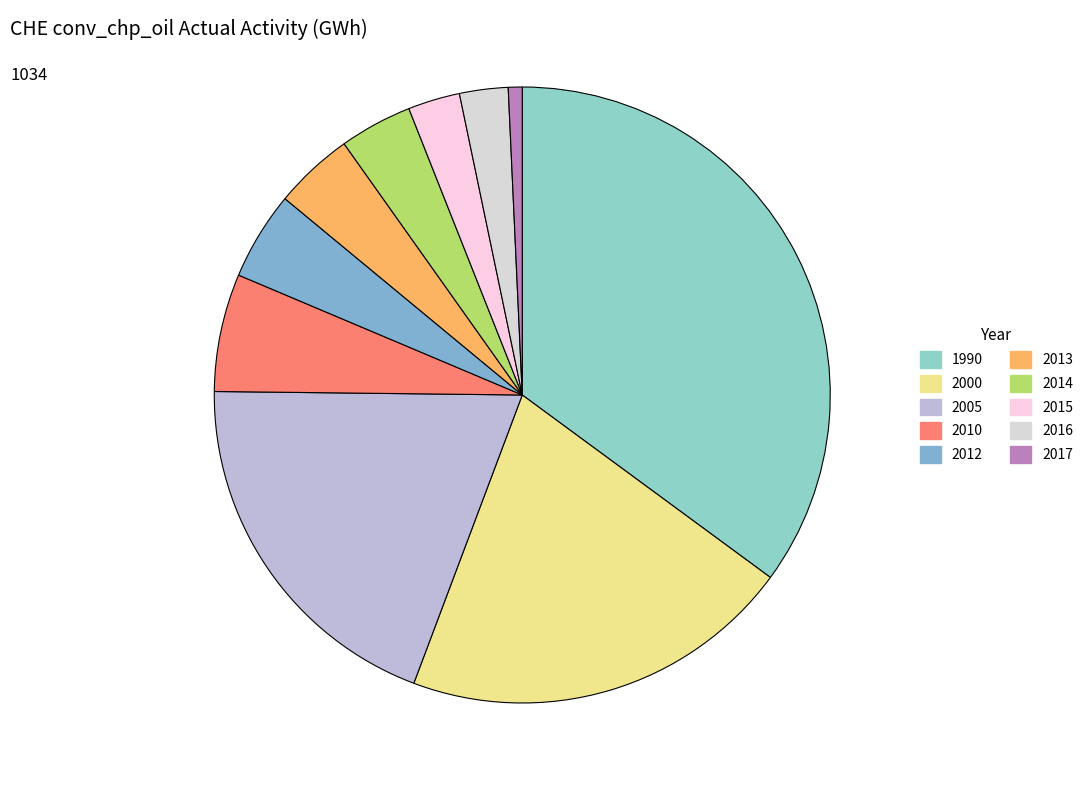

To the nearest percent, what portion does 2016 represent?

3%